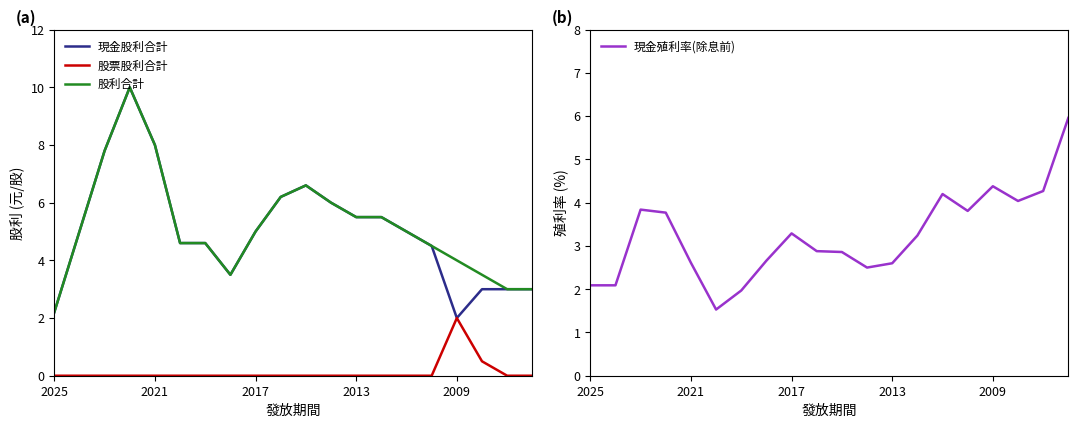

What is the highest value of the 股利合計 series?

10.0